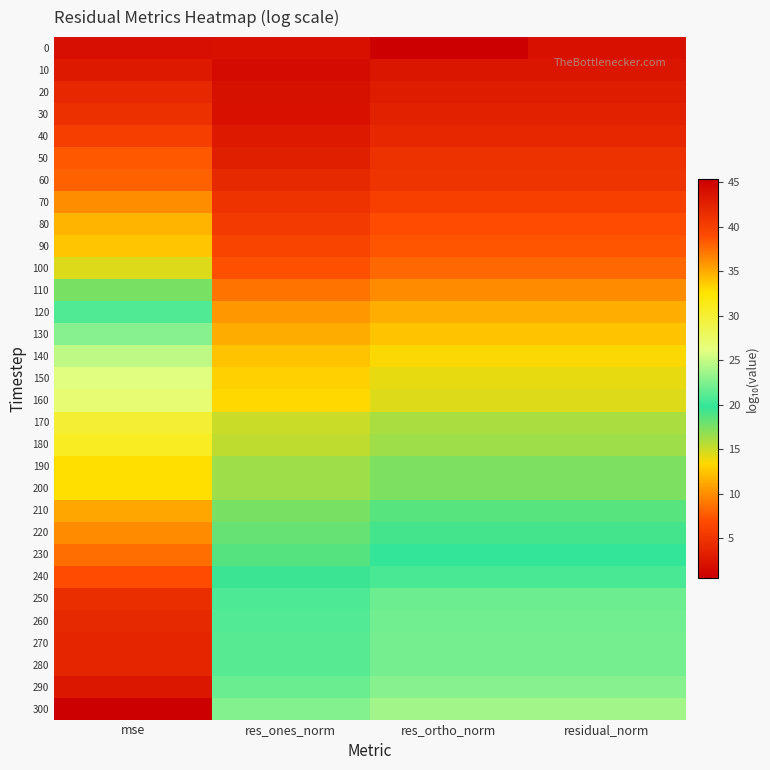

What is the total value across all series at residual_norm?

408.6